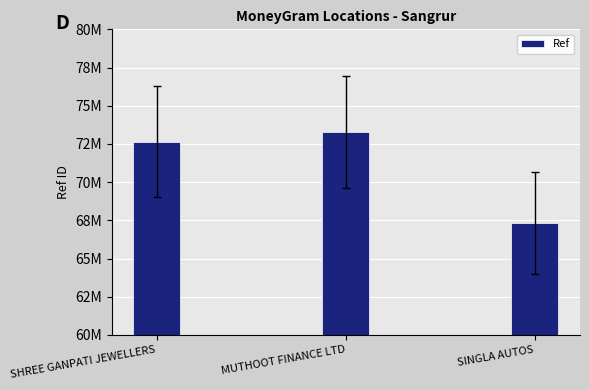

Are the bars horizontal?

No